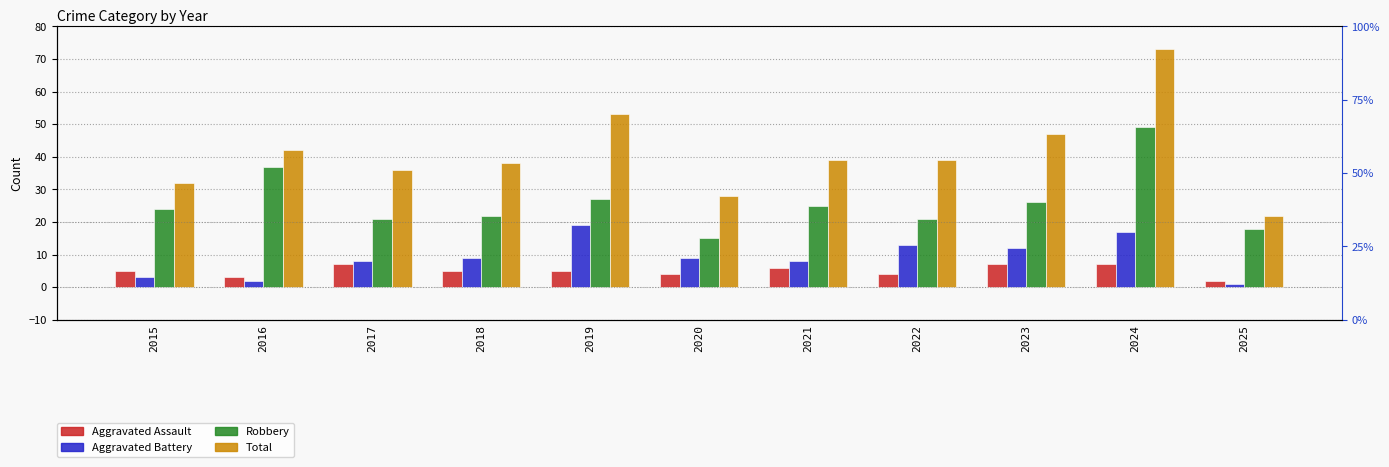

True or false: Total has a value of 39 at 2022.

True